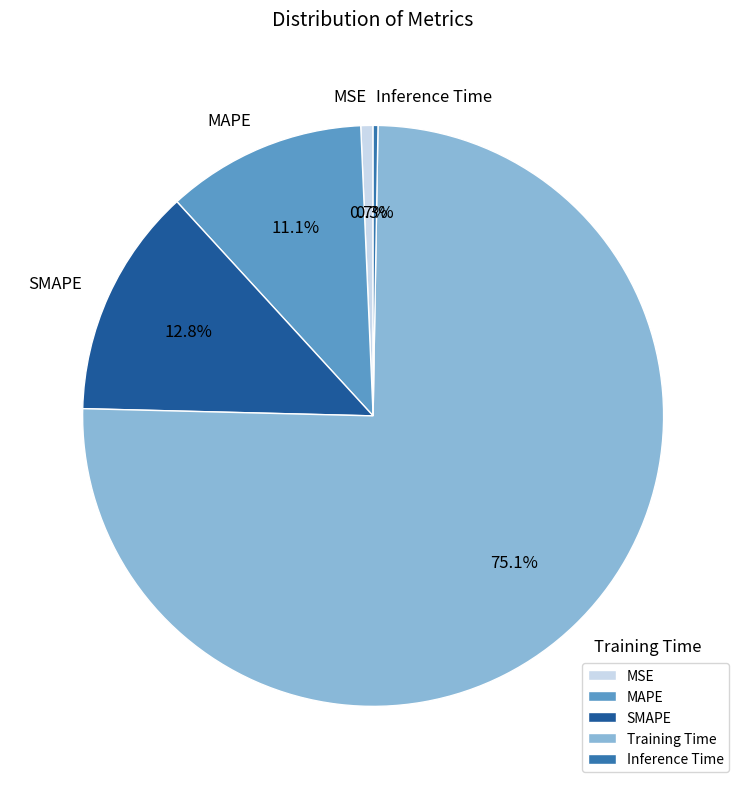

Is there any slice that represents more than half of the pie?

Yes